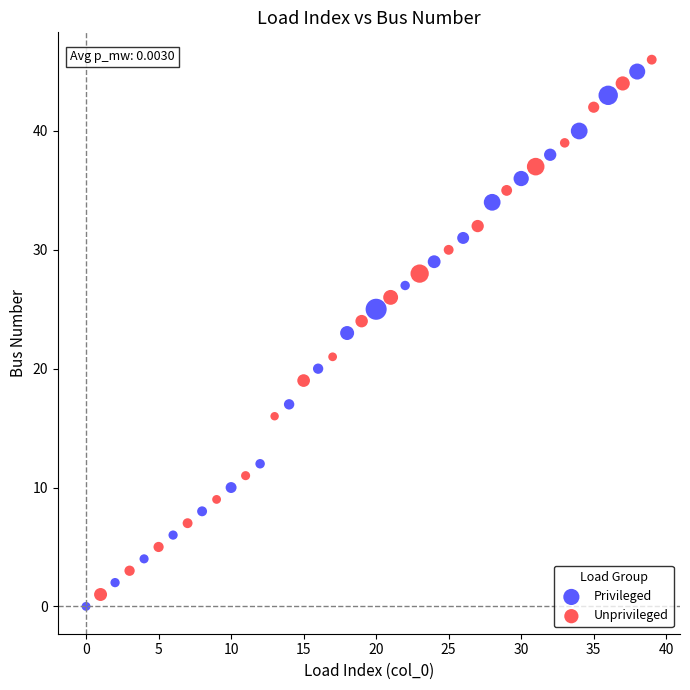

What are all the series names shown in the legend?

Privileged, Unprivileged